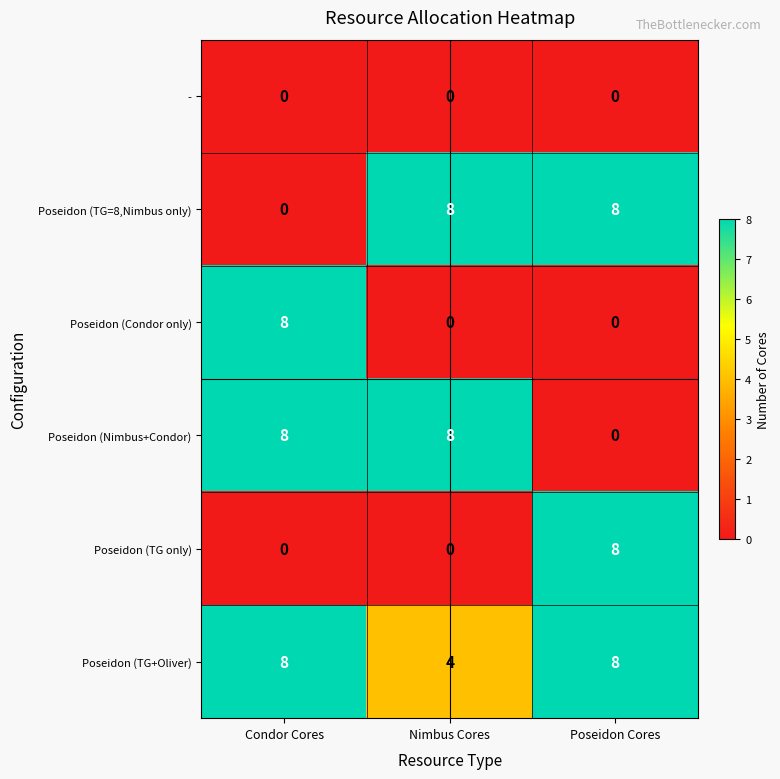

What is the spread (max minus min) of values at Nimbus Cores?

8